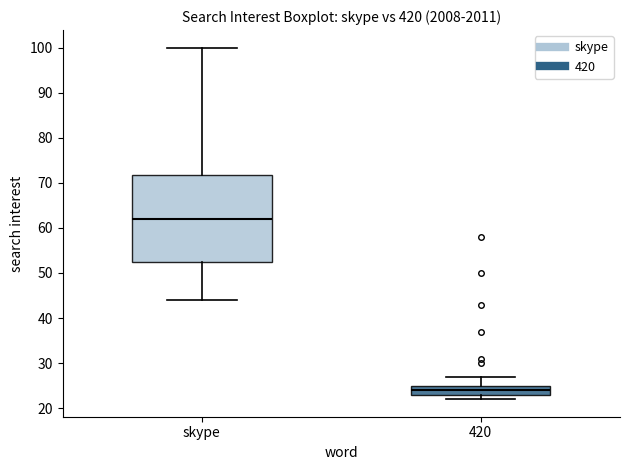

Which box's median line is the lowest?

420